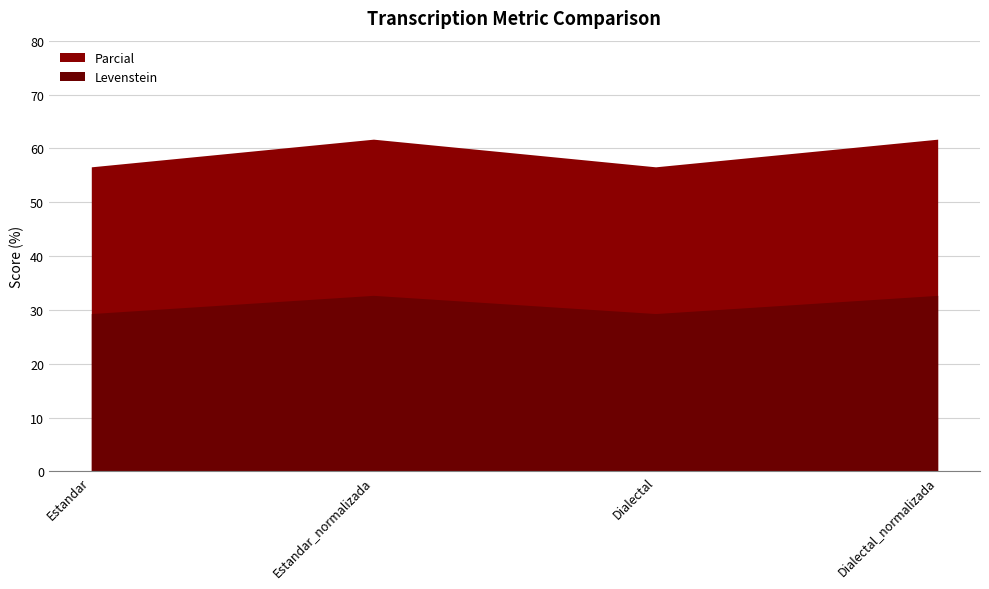

Which series has the largest total across all categories?

Parcial